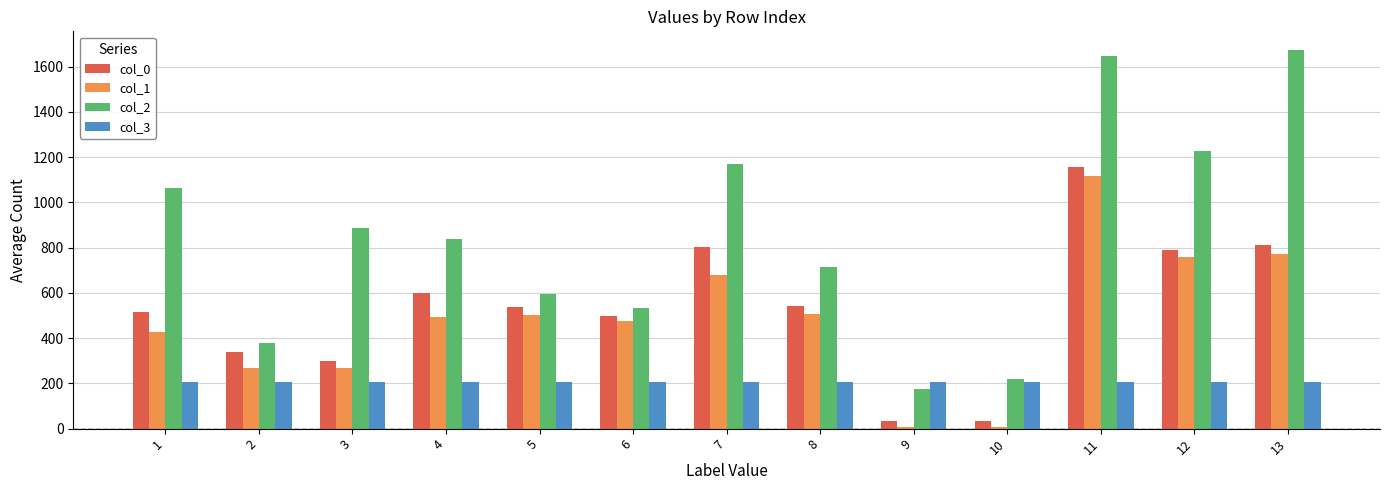

The value of col_2 at 8 is 1024.1. True or false?

False